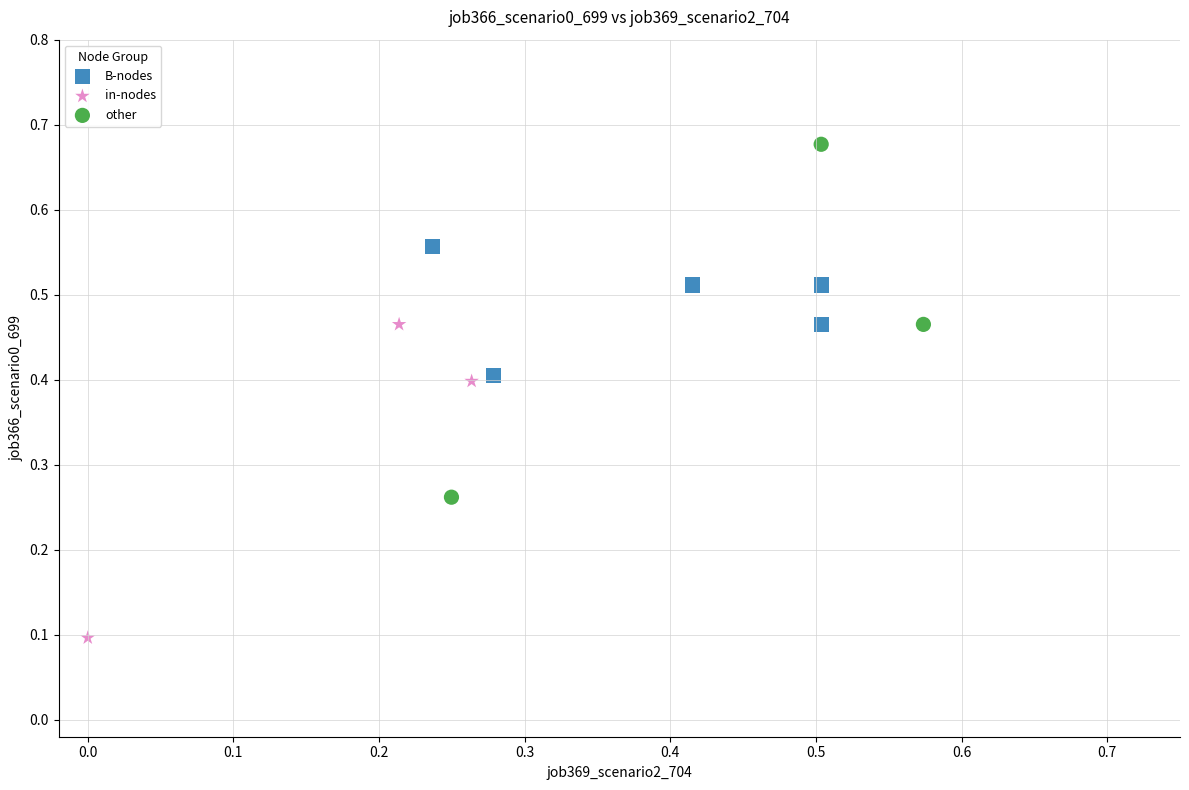

Which series contains the lowest Y value?

in-nodes